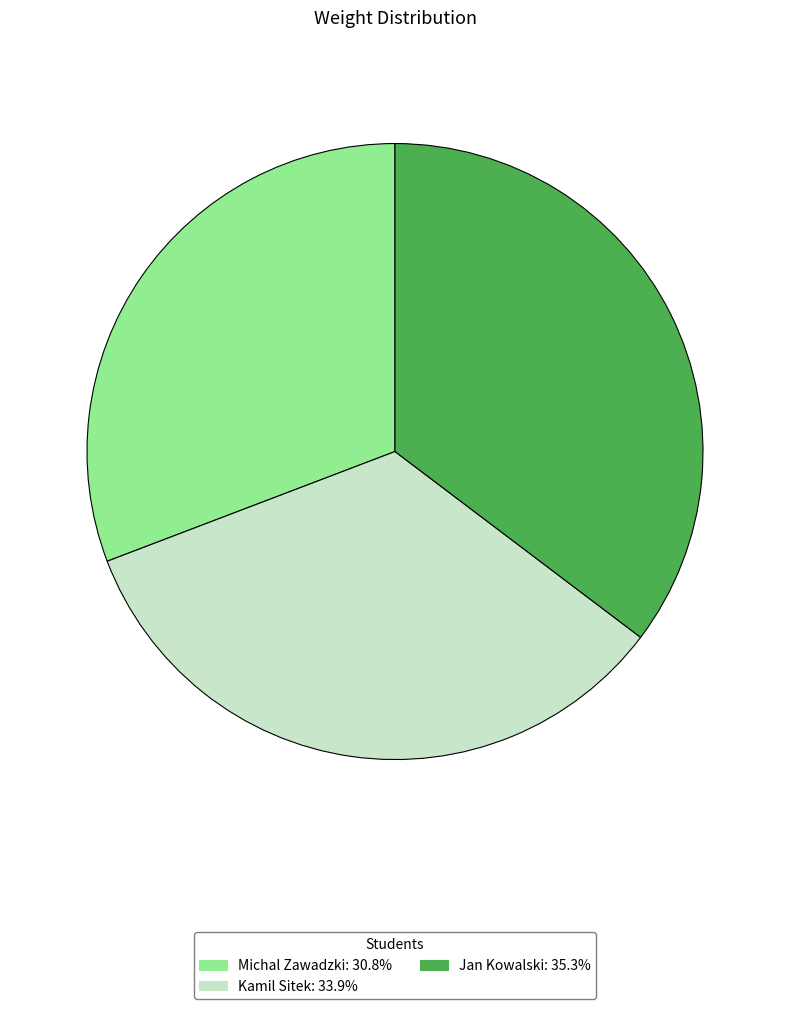

Count the number of slices in the pie.

3